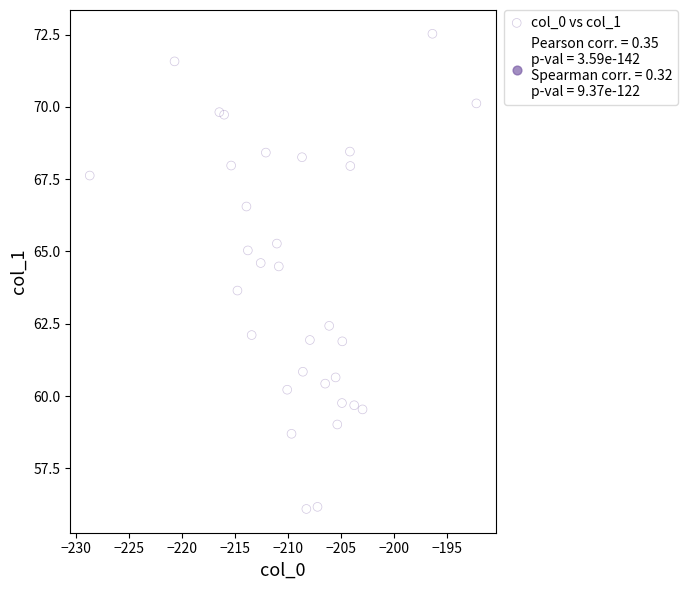

What is the range of Y values (max minus min)?

16.4